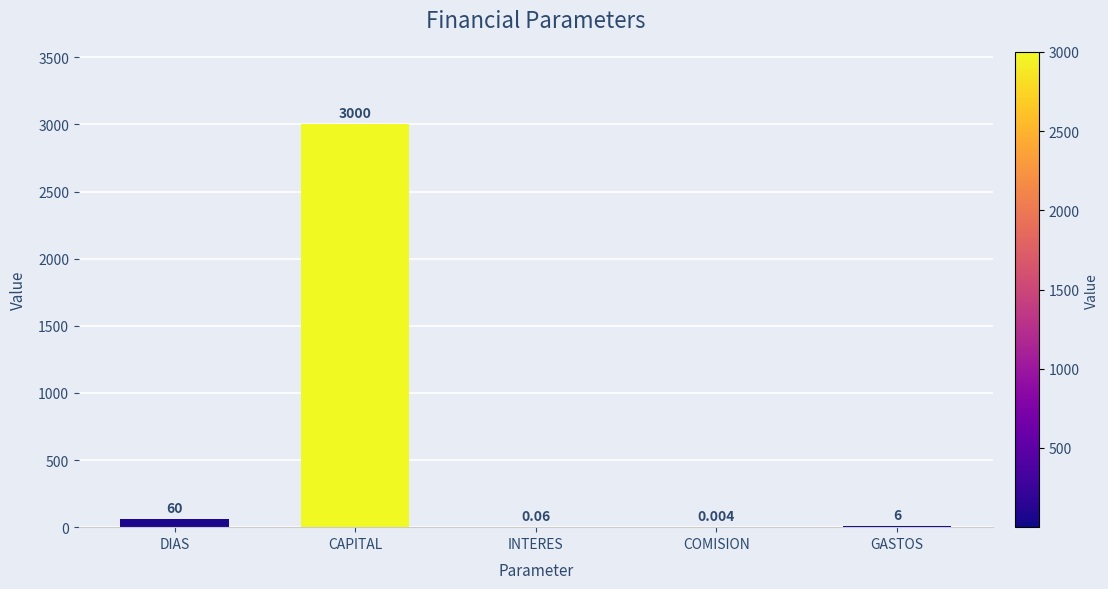

Between GASTOS and CAPITAL, which is larger?

CAPITAL